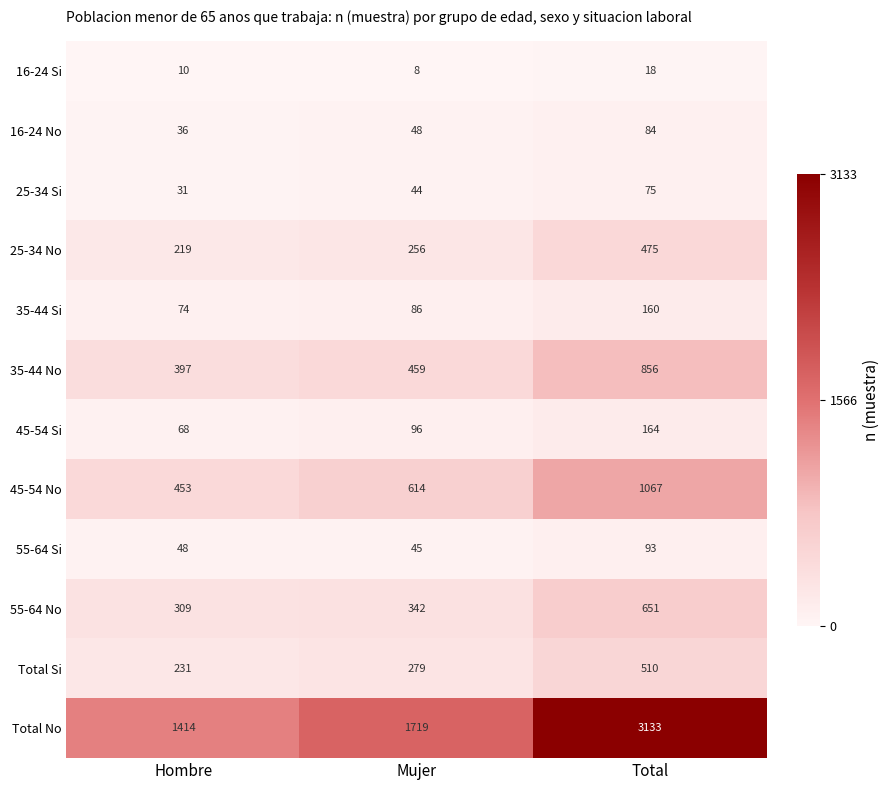

What is the highest value of the 55-64 Si series?

93